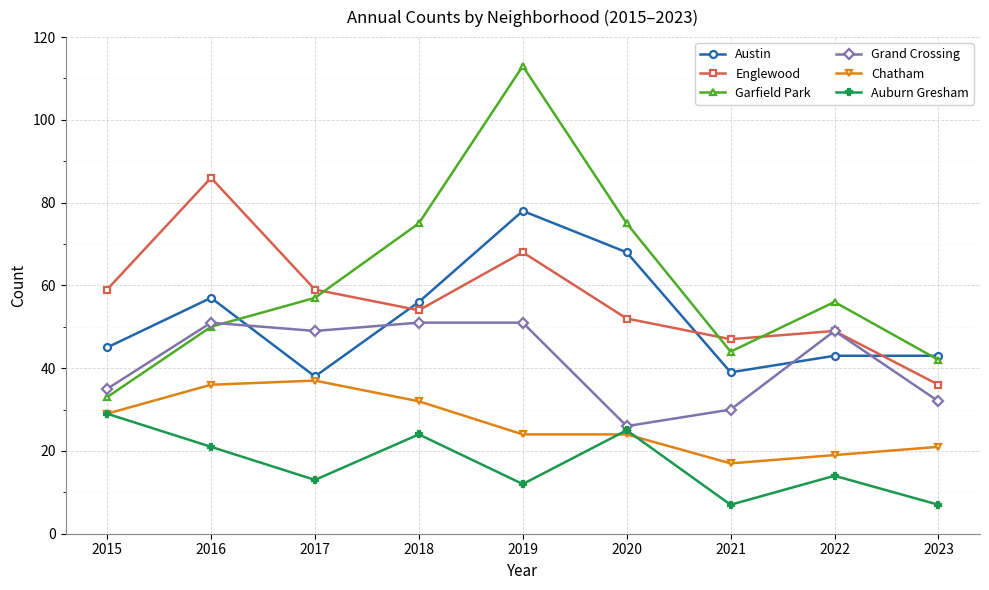

What is the difference between the maximum and minimum values in the Englewood series?

50